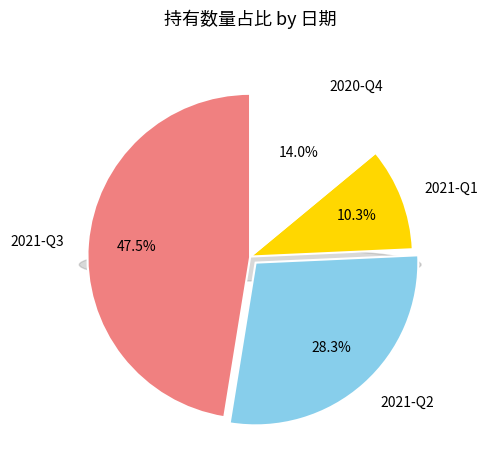

Which category has the biggest portion of the pie?

2021-Q3